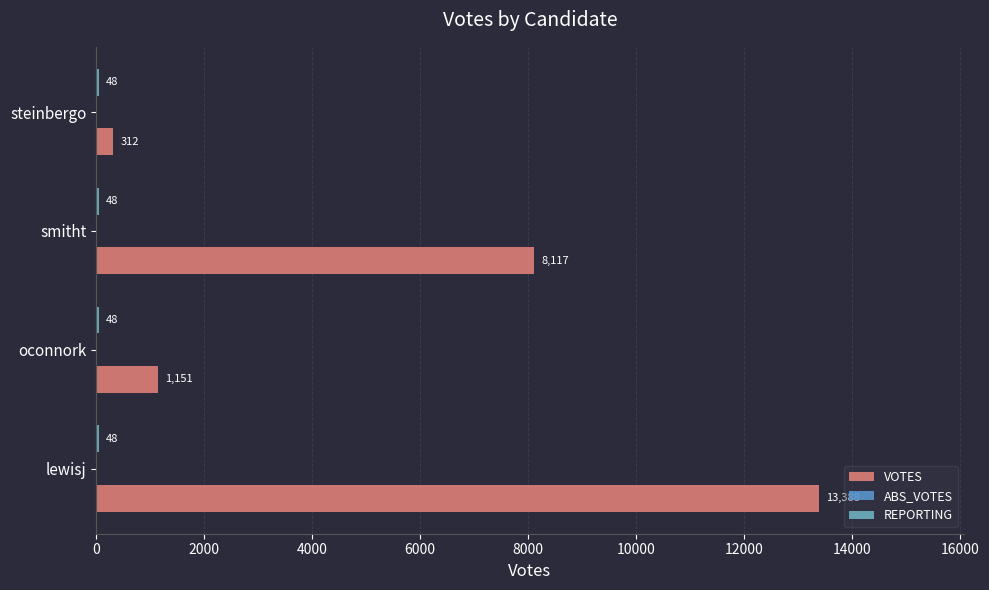

How many series are shown in this chart?

2